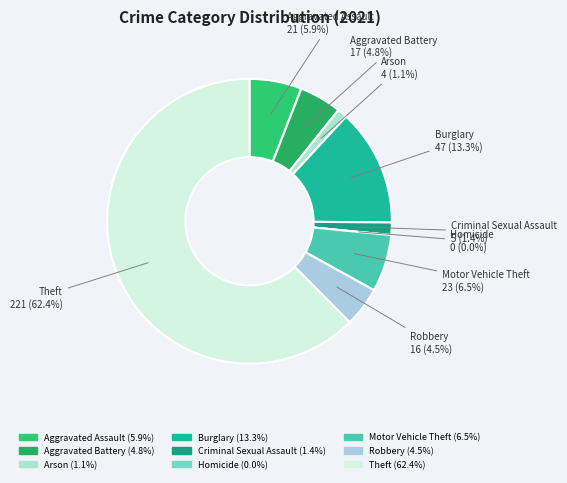

Which slice is the smallest?

Homicide